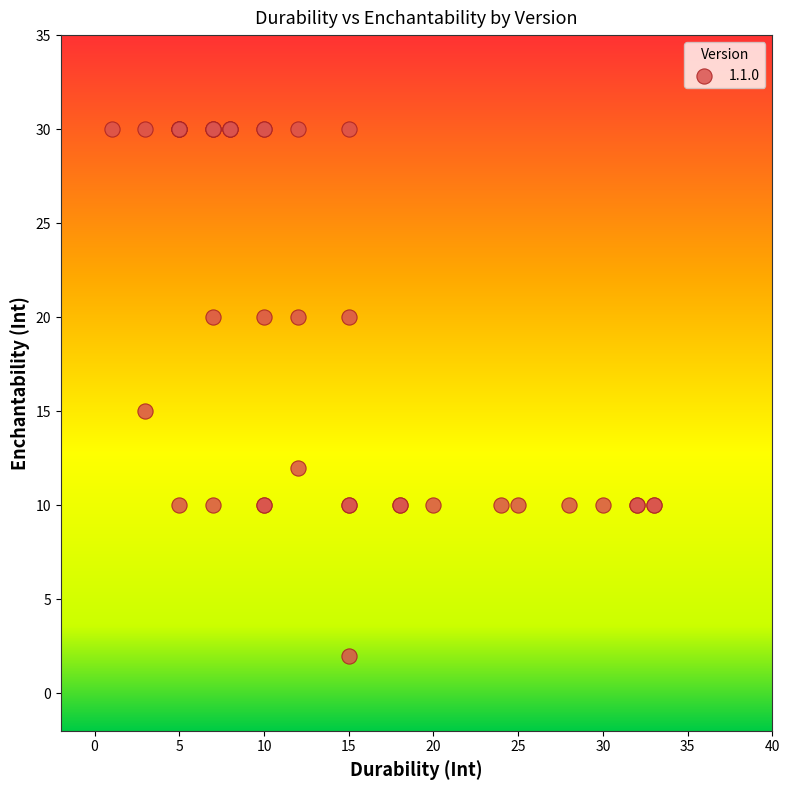

What Y value in the scatter plot is closest to 16?

15